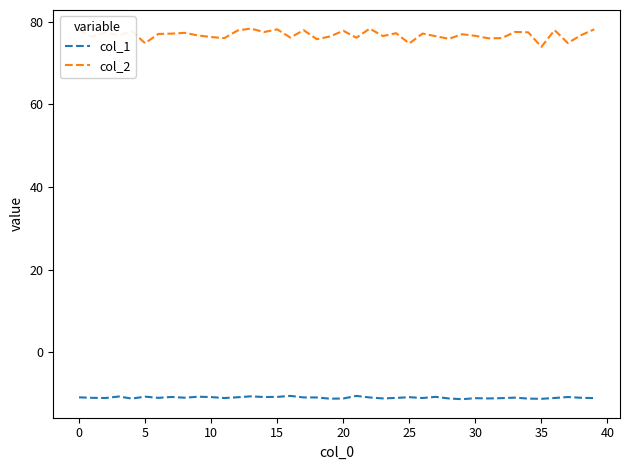

What is the smallest value displayed?

-11.4